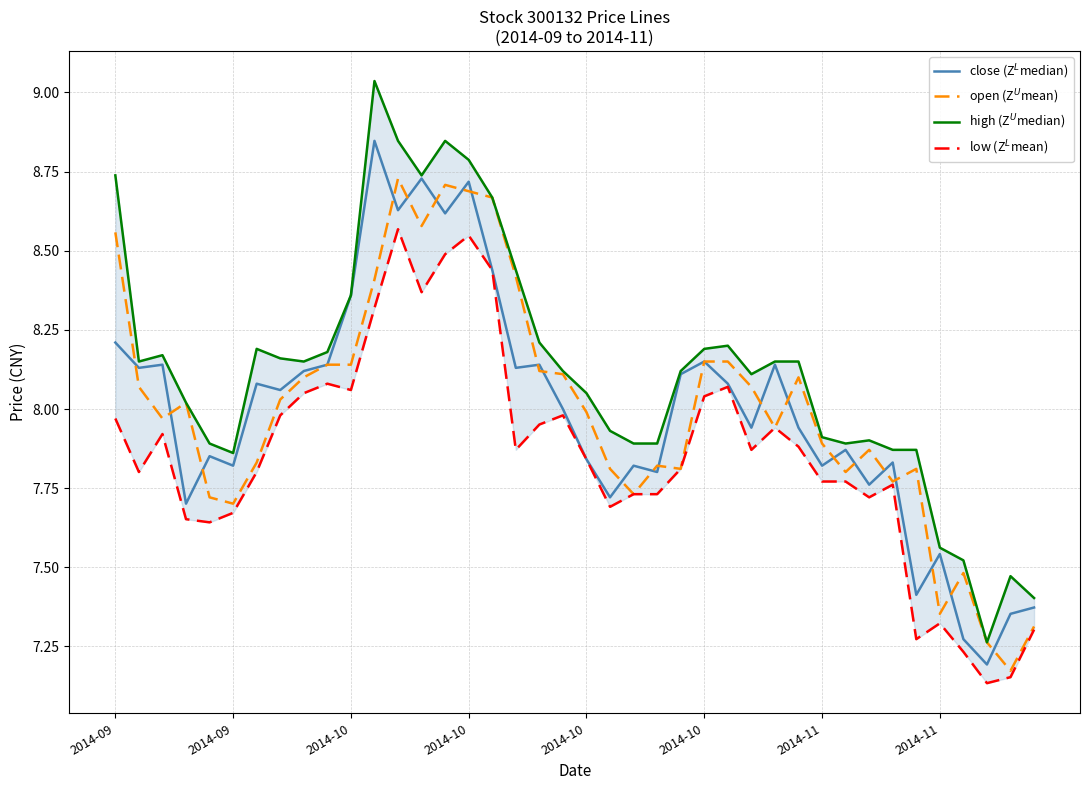

What is the smallest value displayed?

7.1